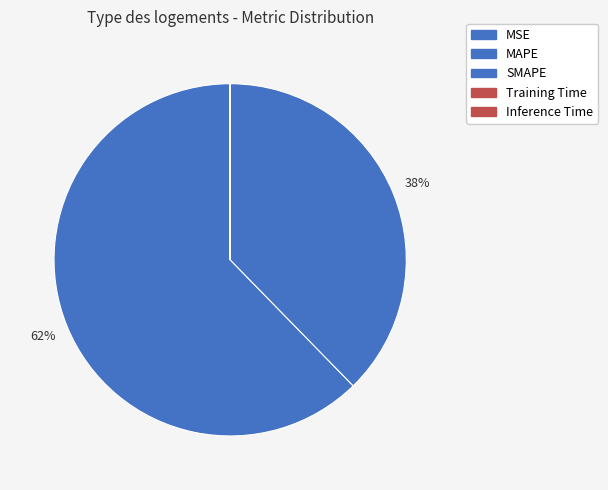

Rank the categories by value from highest to lowest.

MAPE, SMAPE, MSE, Training Time, Inference Time